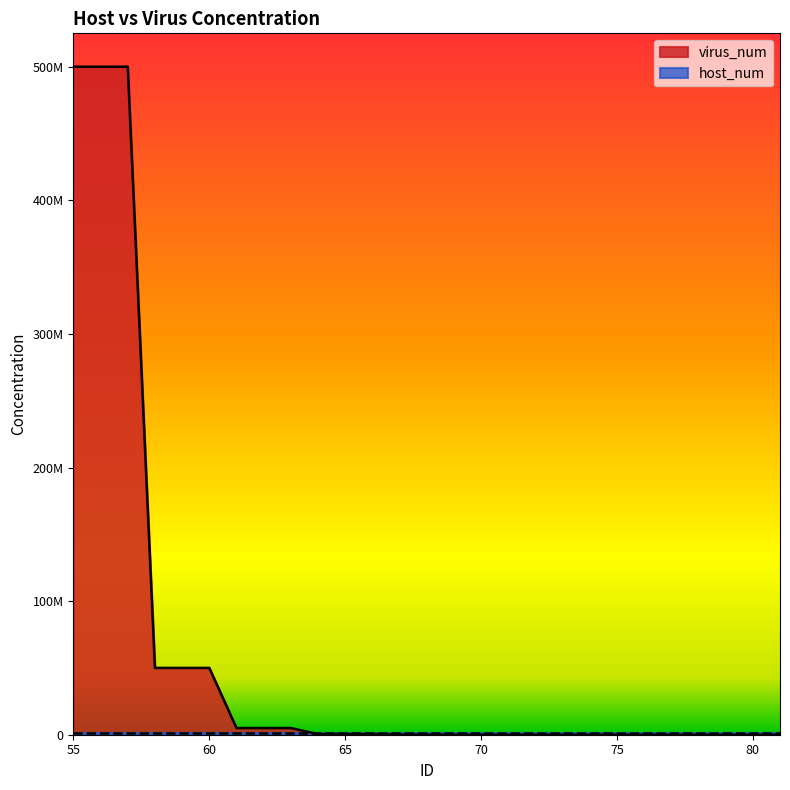

What is the difference between the maximum and minimum values?

500000000